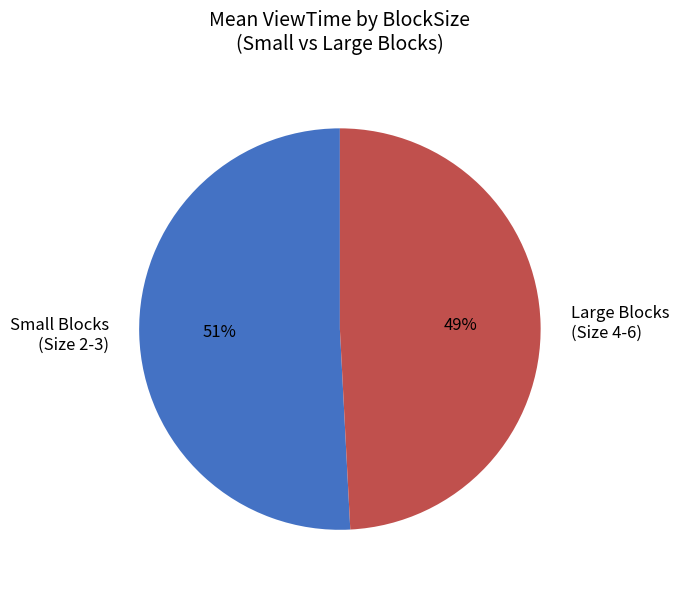

To the nearest percent, what is the difference between the Small Blocks (Size 2-3) and Large Blocks (Size 4-6) slice percentages?

2%